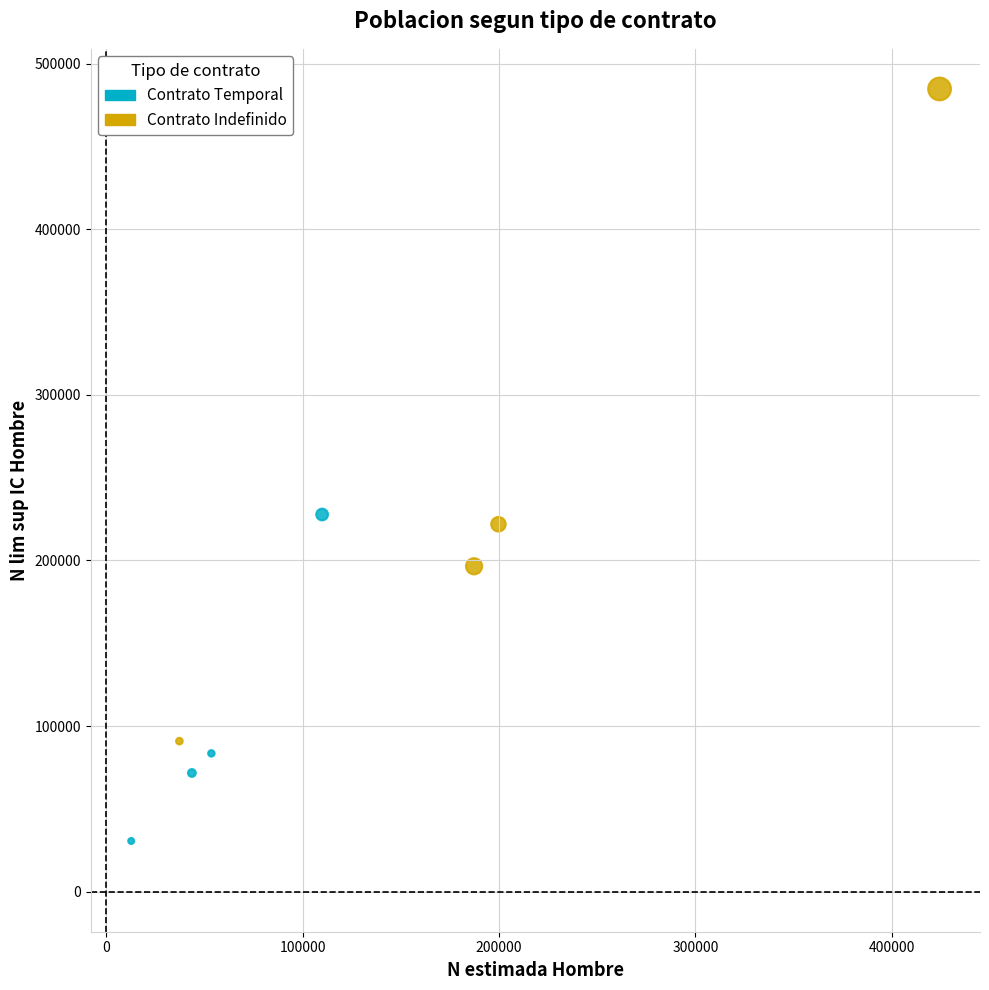

What are all the series names shown in the legend?

Contrato Temporal, Contrato Indefinido